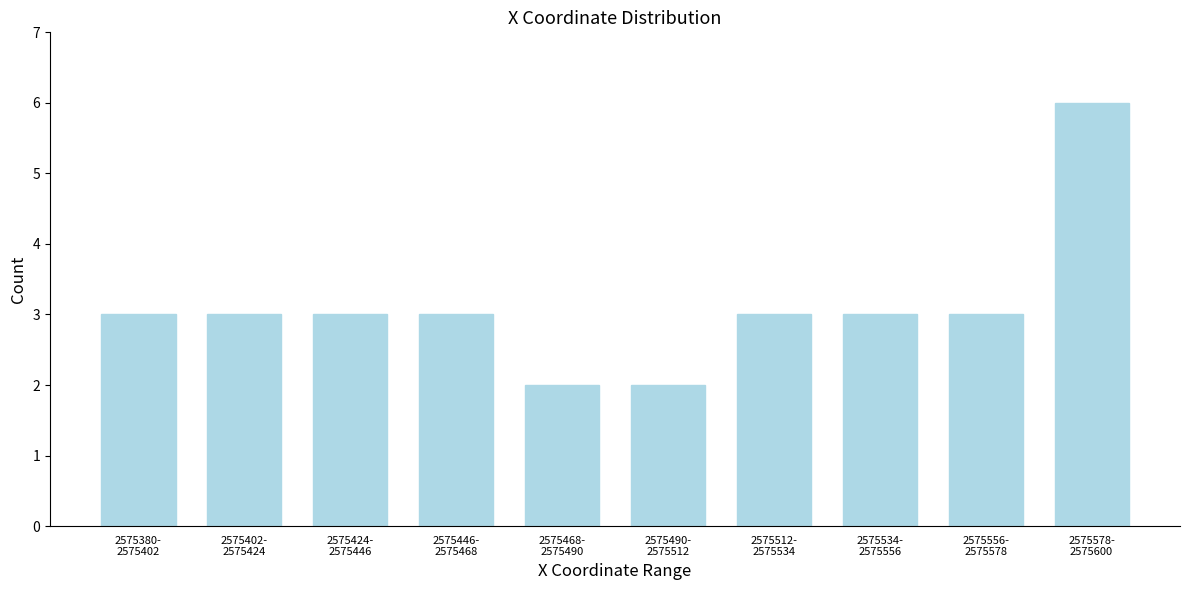

Reading left to right, extract all data points from this chart.

3	3	3	3	2	2	3	3	3	6